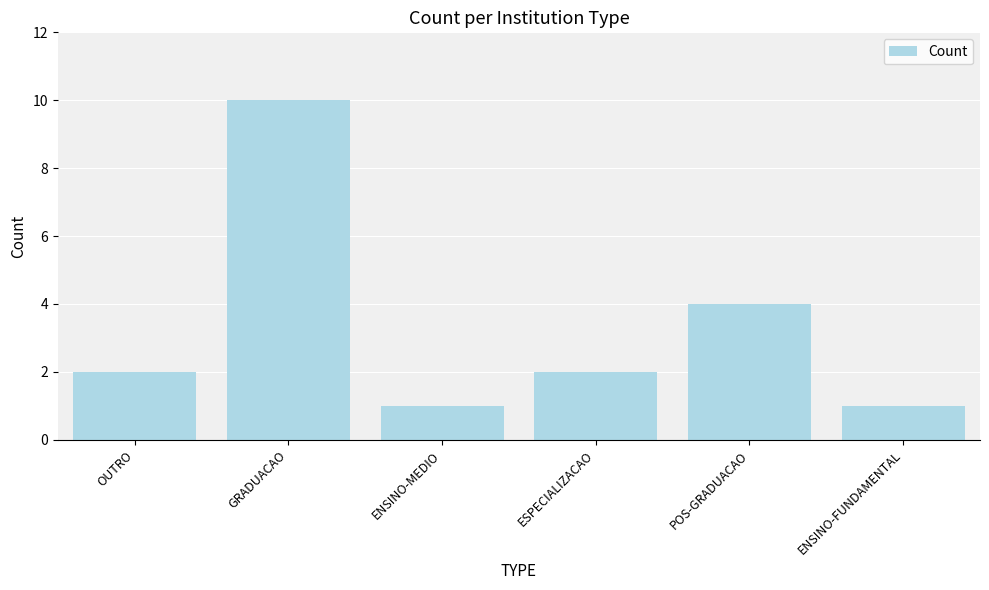

What is the average value?

3